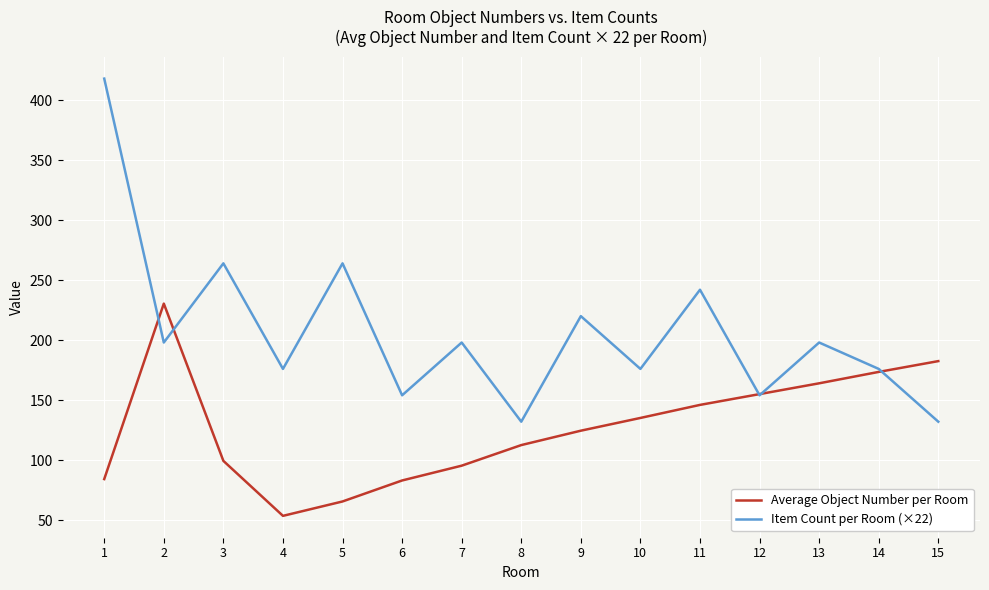

Where is the first local maximum for Average Object Number per Room?

2